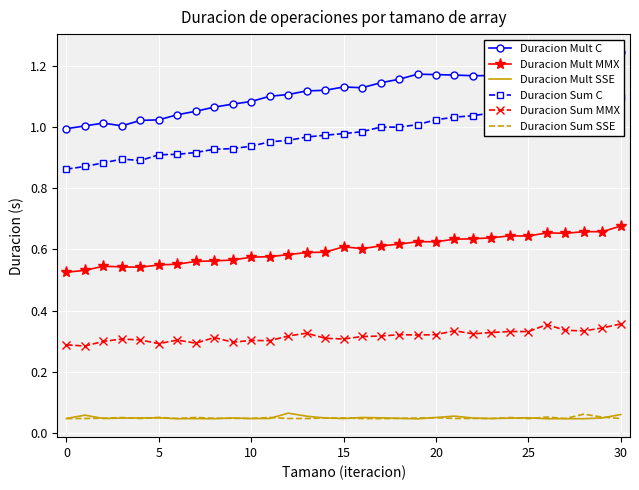

True or false: Duracion Mult MMX and Duracion Sum MMX cross at least once.

False